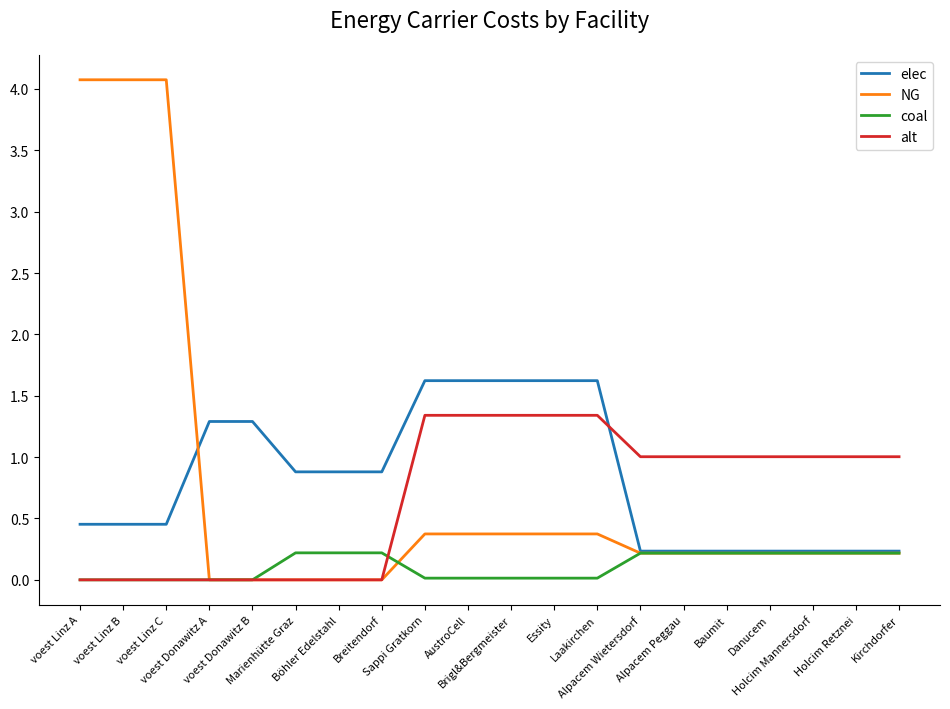

What position from the right is AustroCell?

11